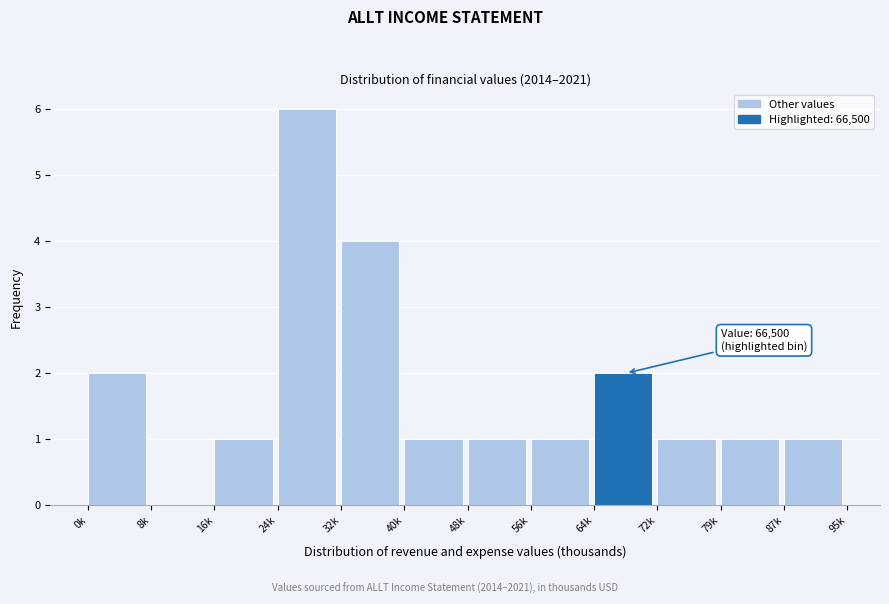

Reading left to right, list all the values displayed in this chart.

0k=2	8k=0	16k=1	24k=6	32k=4	40k=1	48k=1	56k=1	64k=2	72k=1	79k=1	87k=1